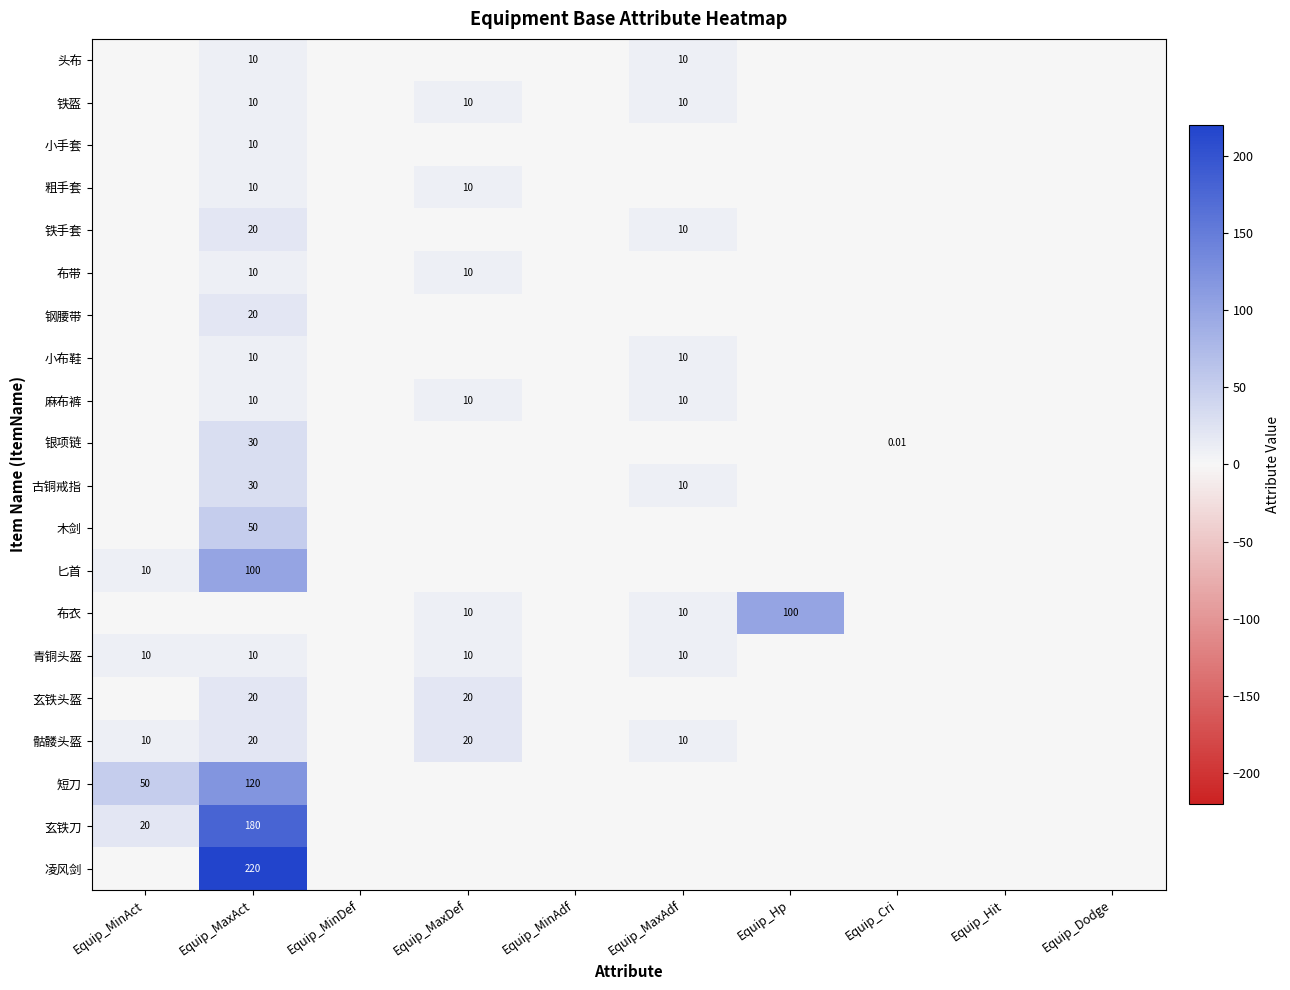

Between Equip_MinAct and Equip_MaxAct, which series saw the biggest shift?

凌风剑